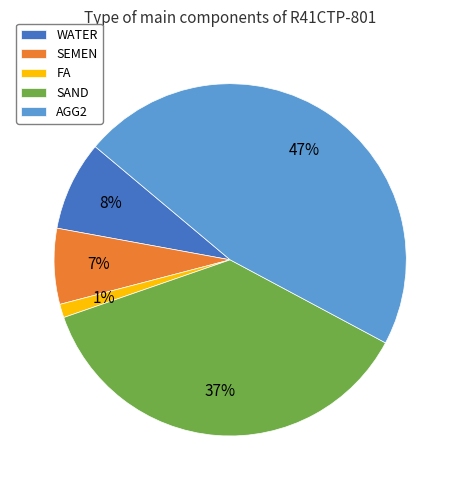

Do SEMEN and AGG2 together represent more than half of the pie?

Yes